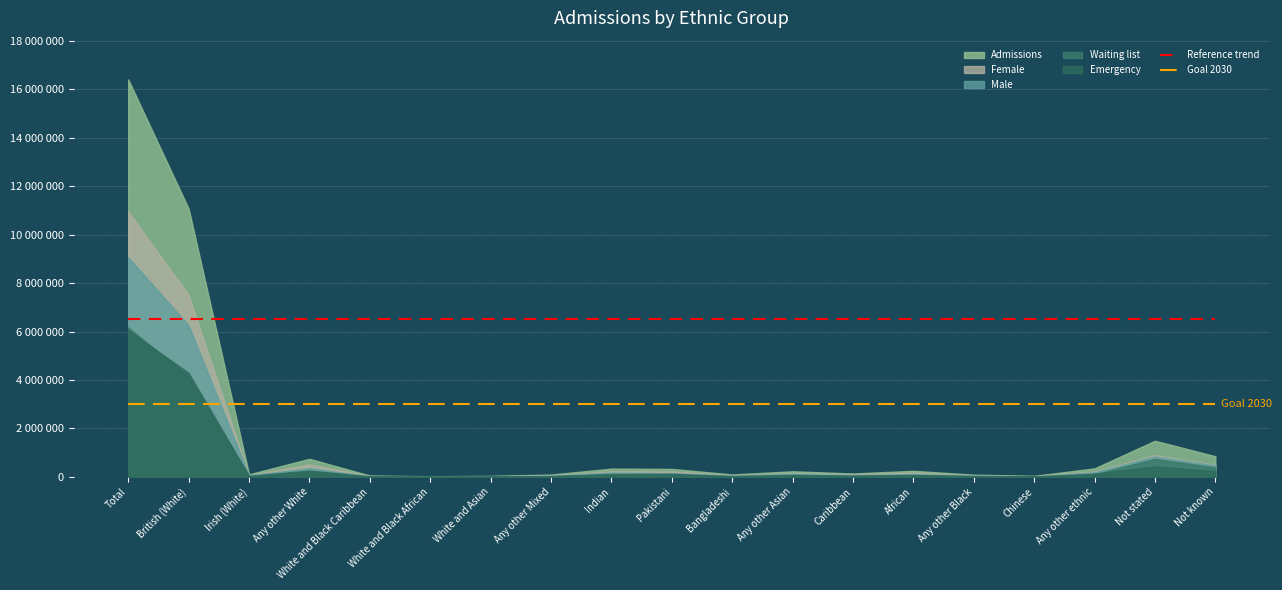

At which category is the sum across all series the highest?

Total